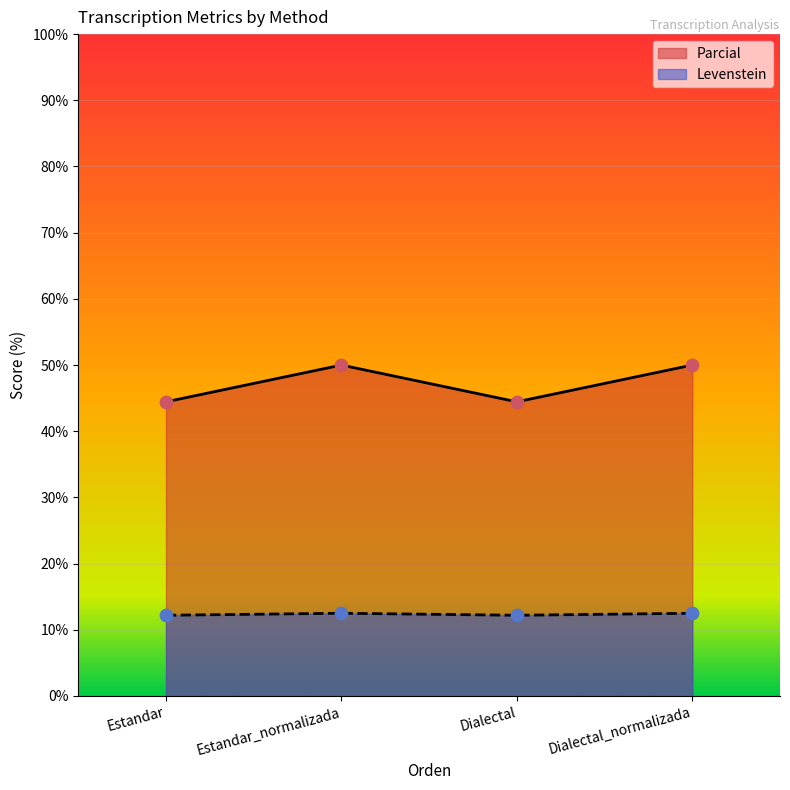

Which series reaches the maximum Y coordinate?

Levenstein